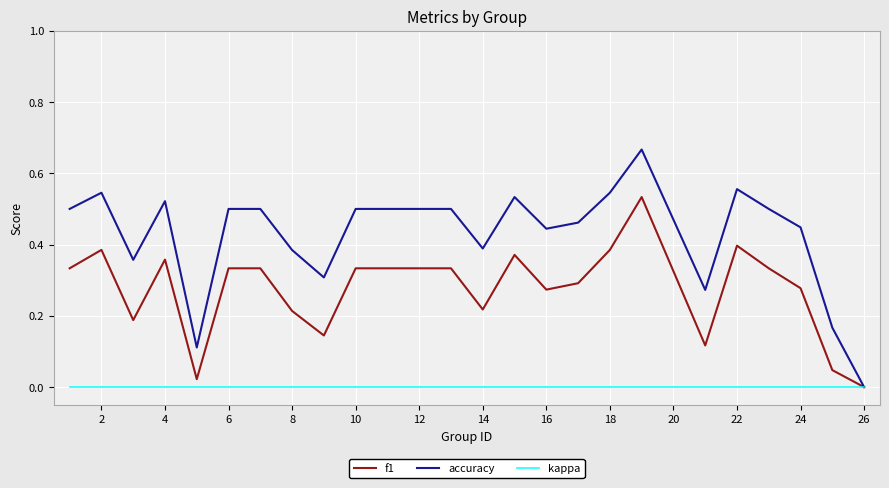

Rank the series by their maximum value, from lowest to highest.

kappa, f1, accuracy